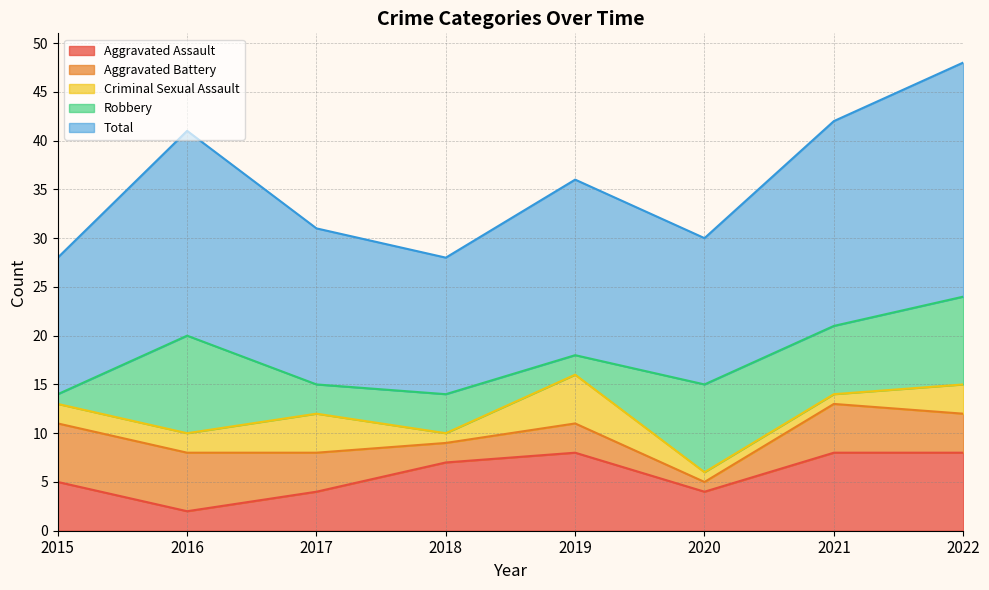

True or false: Aggravated Battery has more than 2 interior local peaks.

False